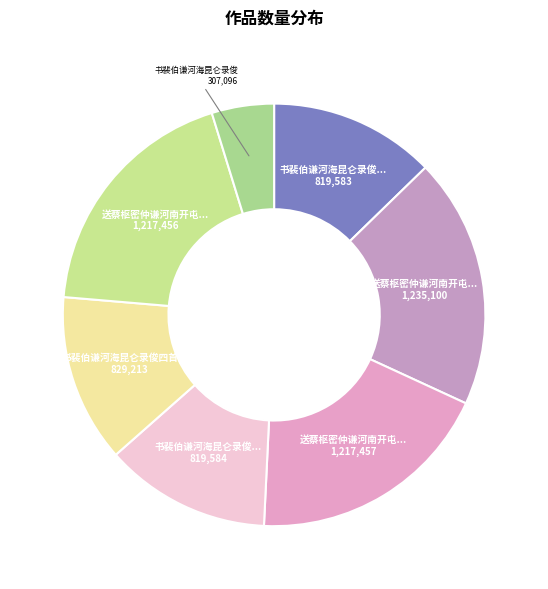

To the nearest percent, what is the difference between the largest and smallest slice percentages?

14%